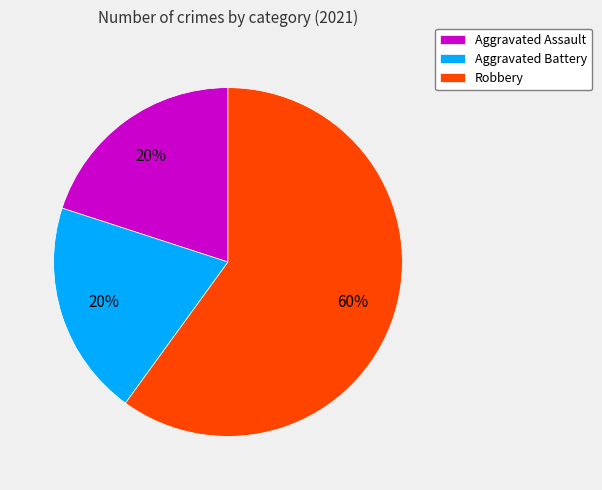

Is there a majority slice in this chart?

Yes